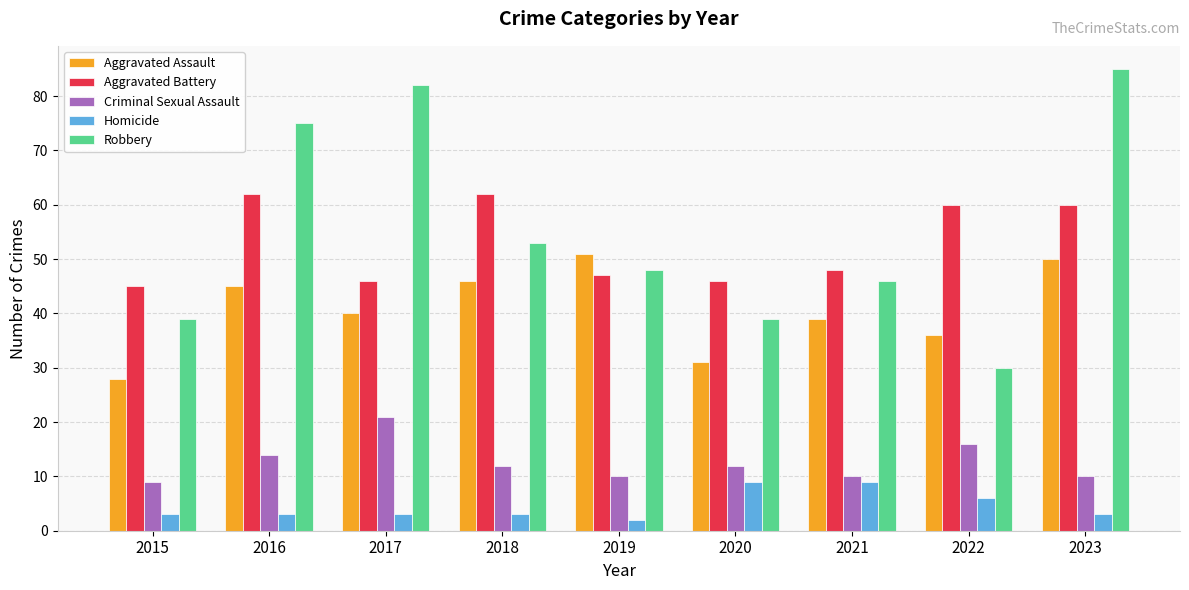

The value of Aggravated Assault at 2019 is 81. True or false?

False